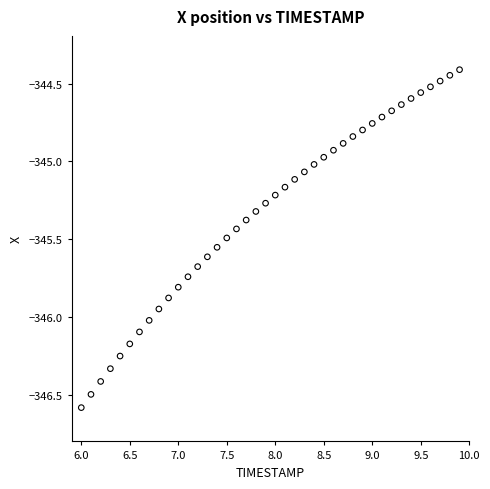

What is the range of X values (max minus min)?

3.9